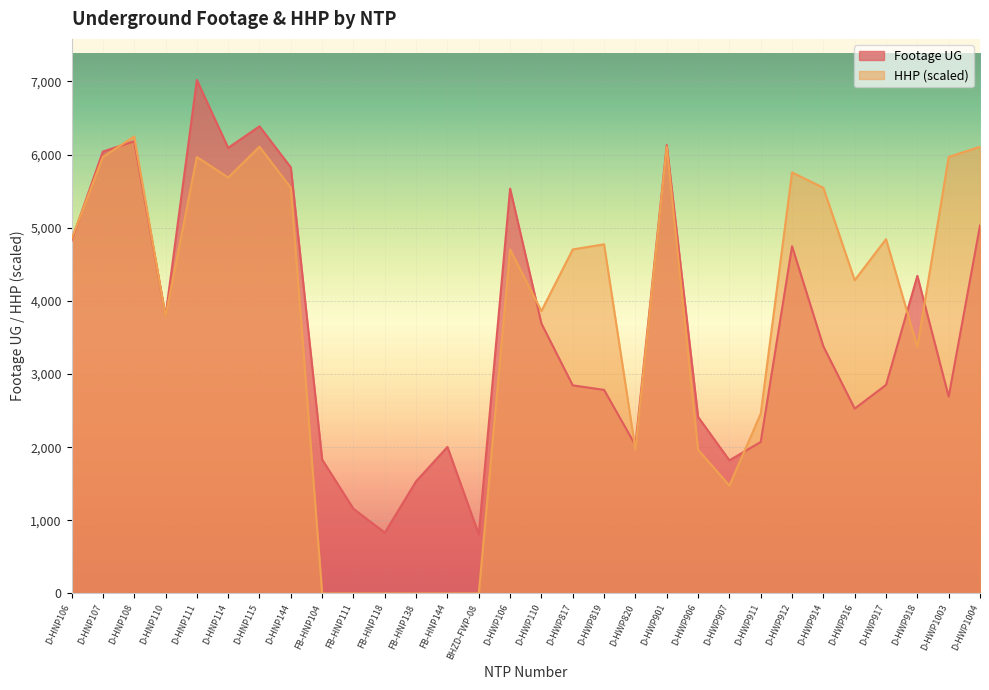

Which series has the largest total across all categories?

HHP (scaled)